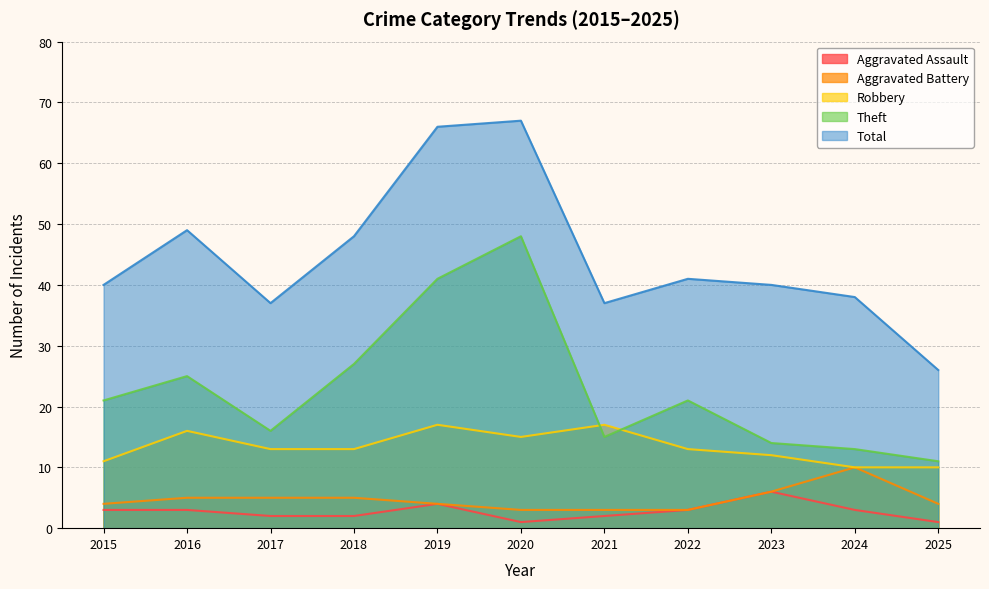

Reading right to left, transcribe all the data shown in this chart.

Aggravated Assault: 1	3	6	3	2	1	4	2	2	3	3
Aggravated Battery: 4	10	6	3	3	3	4	5	5	5	4
Robbery: 10	10	12	13	17	15	17	13	13	16	11
Theft: 11	13	14	21	15	48	41	27	16	25	21
Total: 26	38	40	41	37	67	66	48	37	49	40